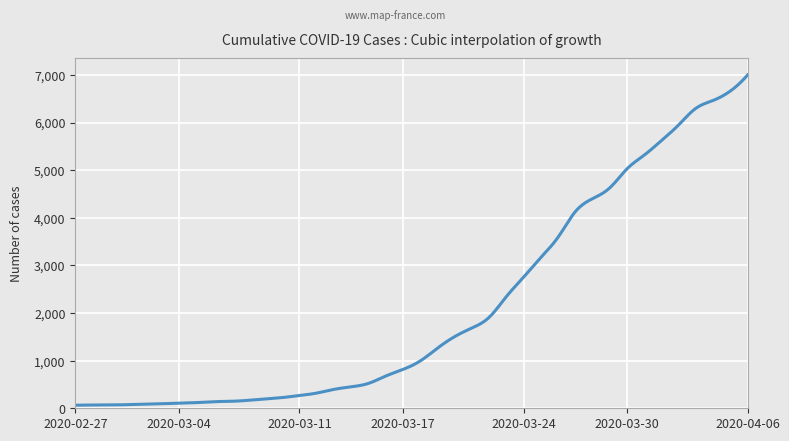

What is the maximum value shown in the chart?

7002.0